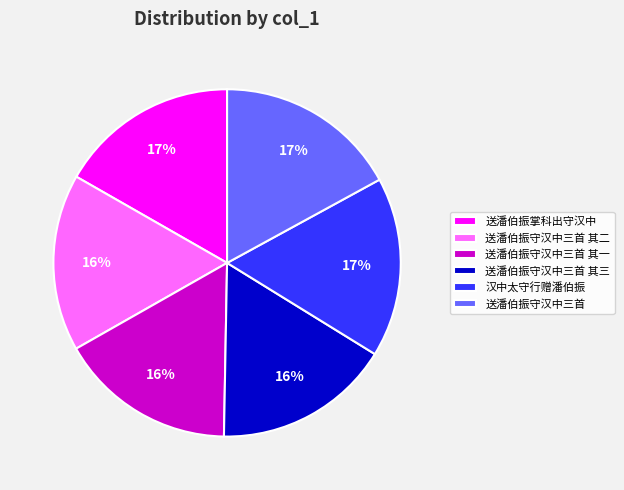

To the nearest percent, what percentage of the pie is 送潘伯振守汉中三首 其一?

16%